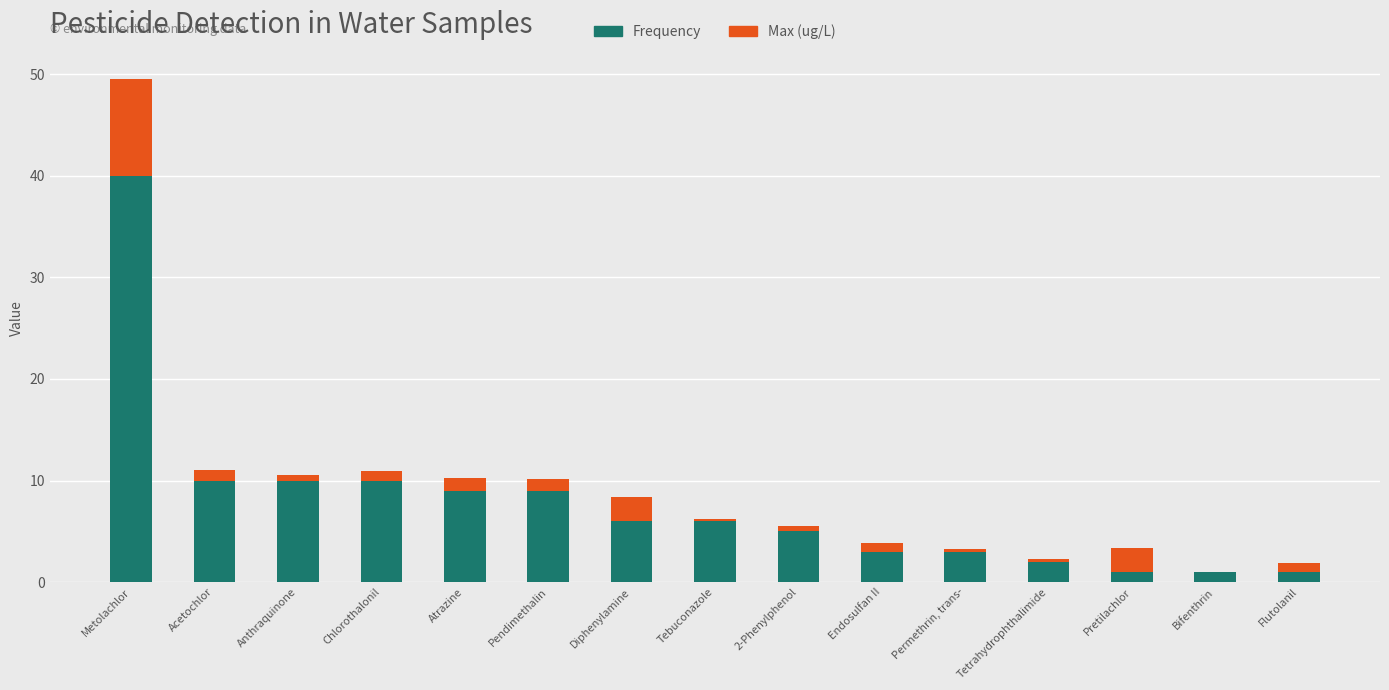

What is the sum of all Frequency values?

116.0